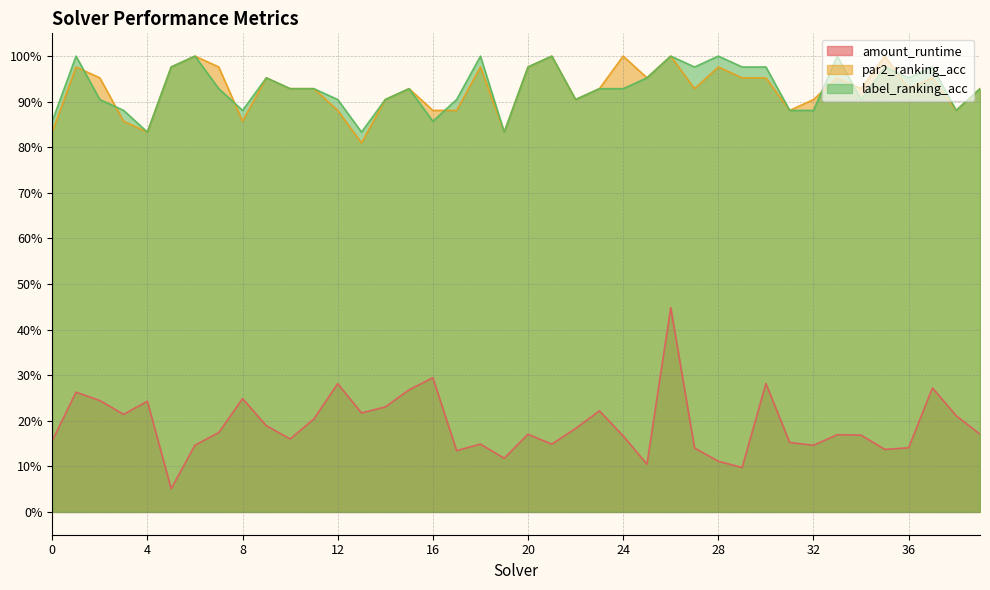

True or false: label_ranking_acc has more than 1 points higher than both neighbors.

True